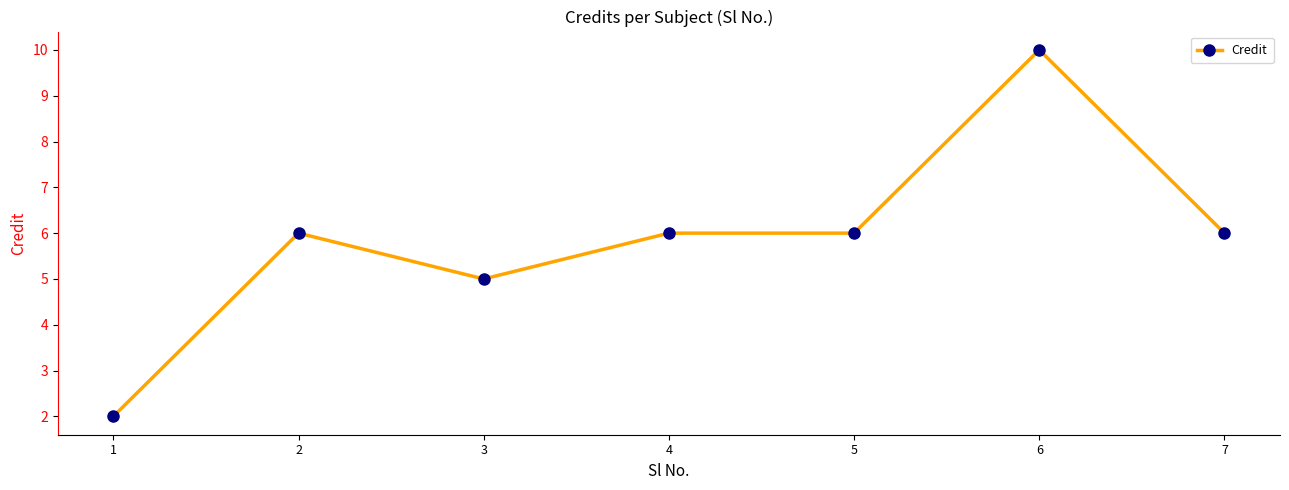

What is the sum of all values?

41